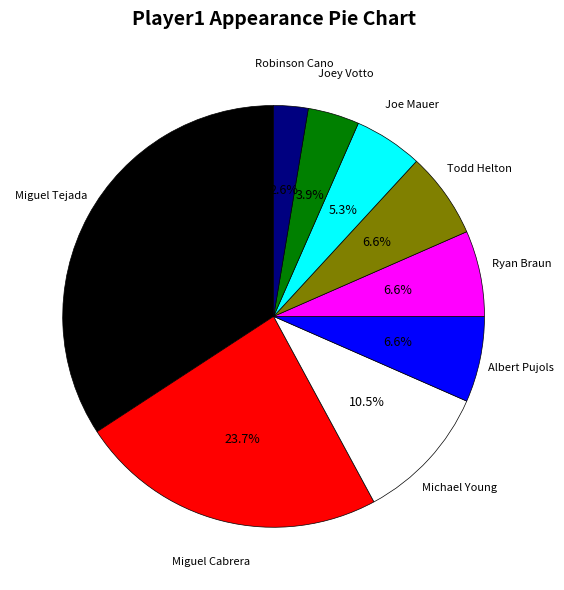

How many segments does this pie chart have?

9